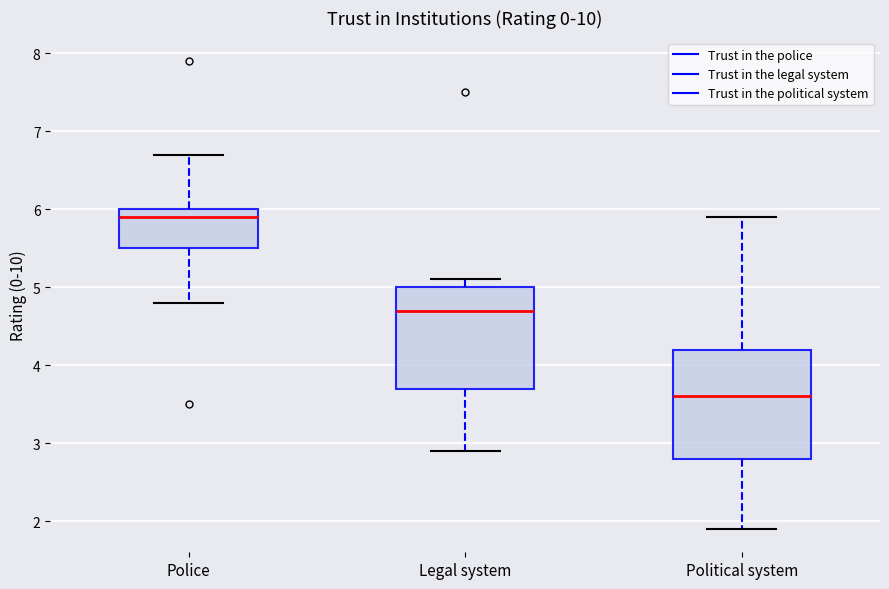

Comparing the boxes themselves (not the whiskers), which one is the tallest?

Political system